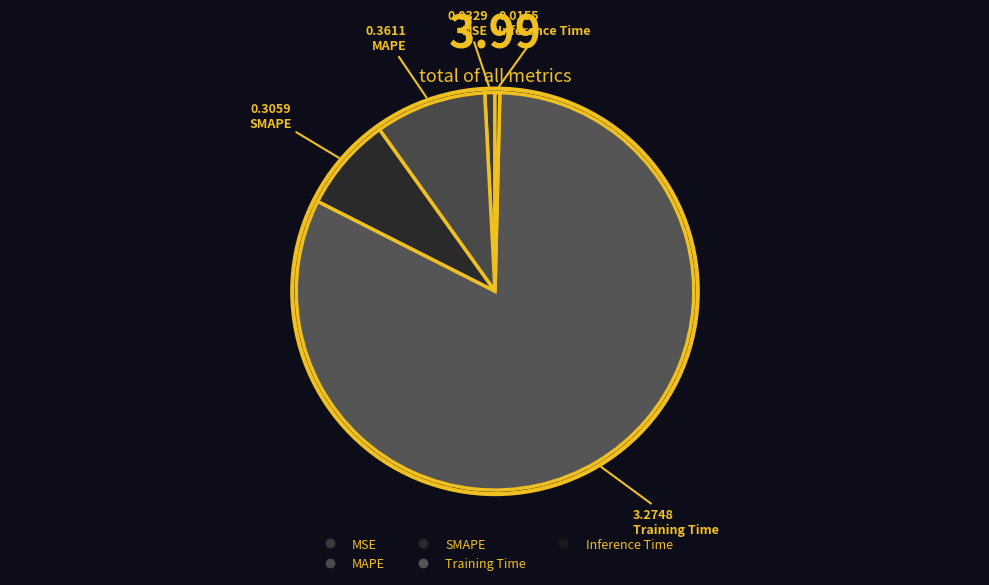

Does MSE account for over 50% of the chart?

No